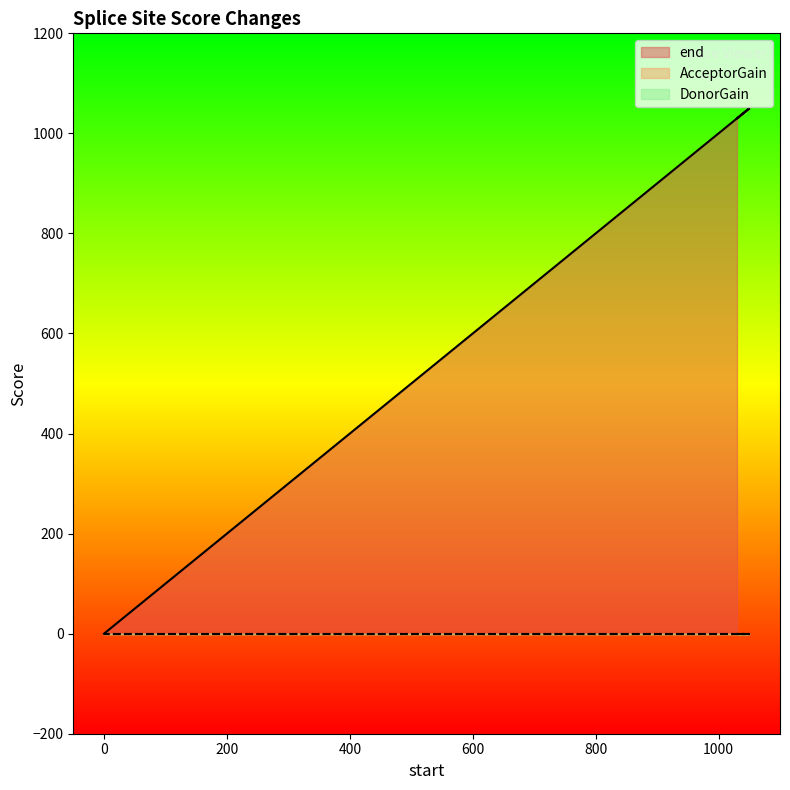

True or false: DonorGain and AcceptorGain intersect in this chart.

False